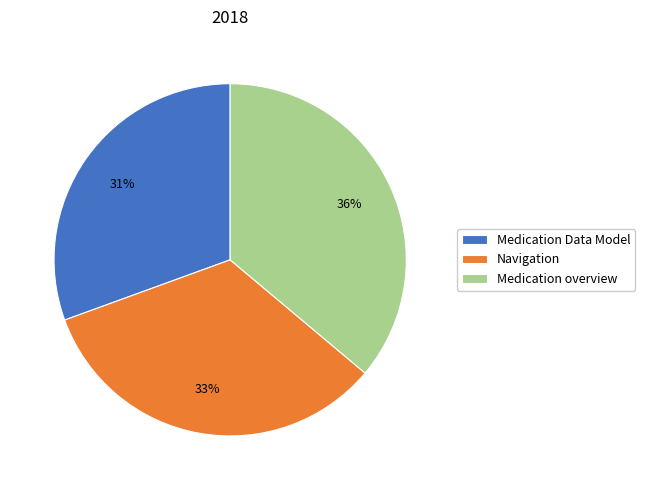

Which has a higher value, Medication Data Model or Medication overview?

Medication overview